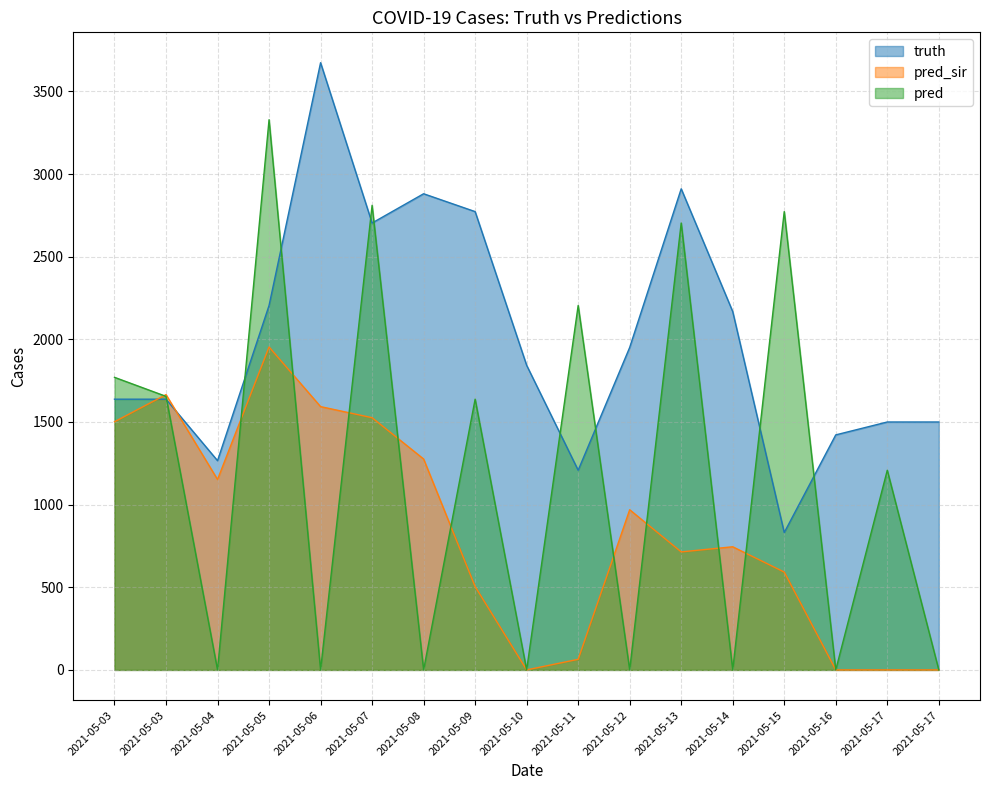

What is the value of the pred point at the 12th from the left?

2704.0